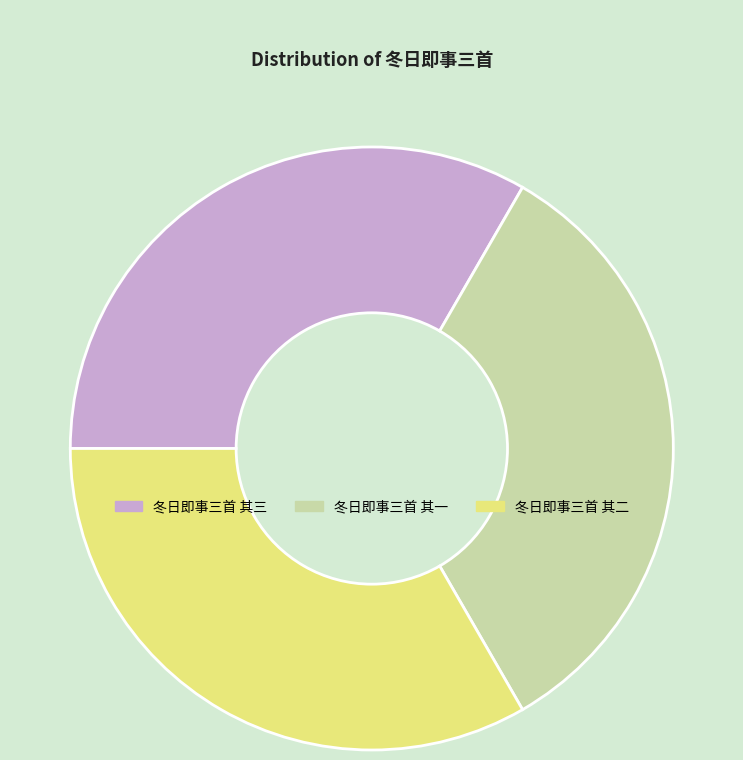

Is it true that 冬日即事三首 其一 is 33% of the pie?

True